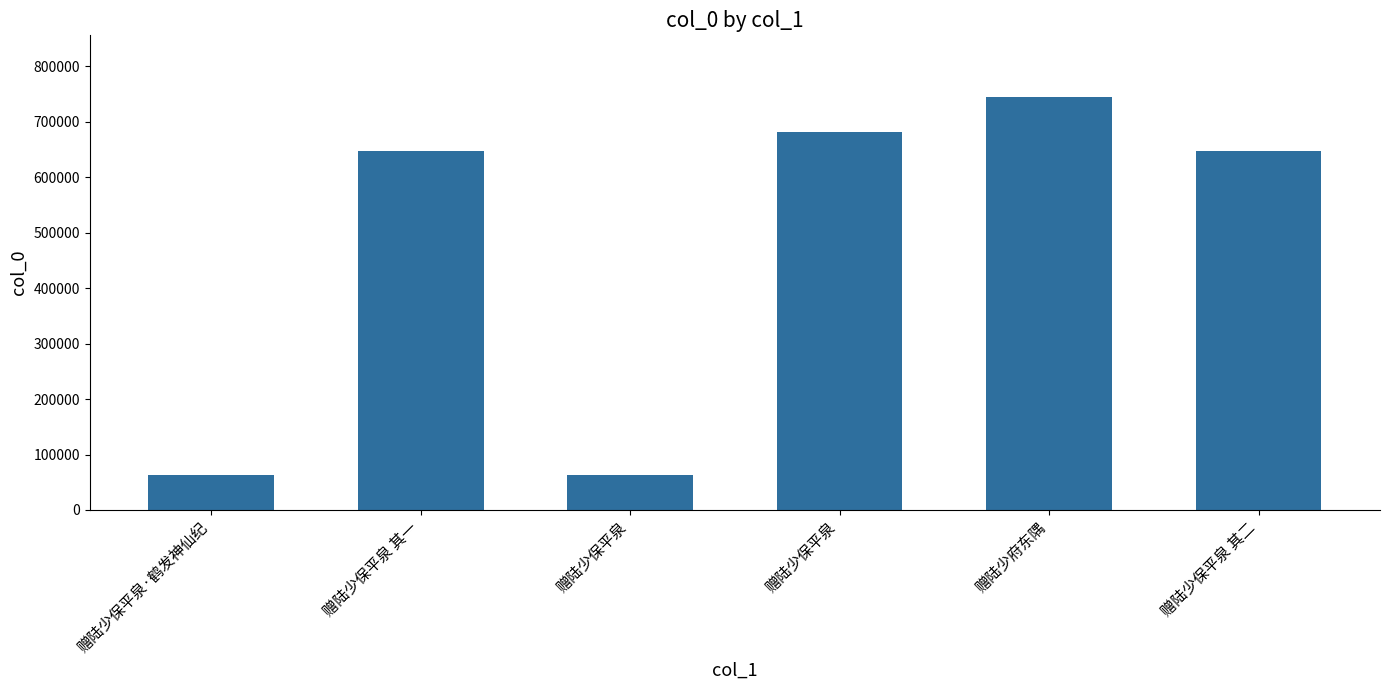

Does the chart contain any negative values?

No